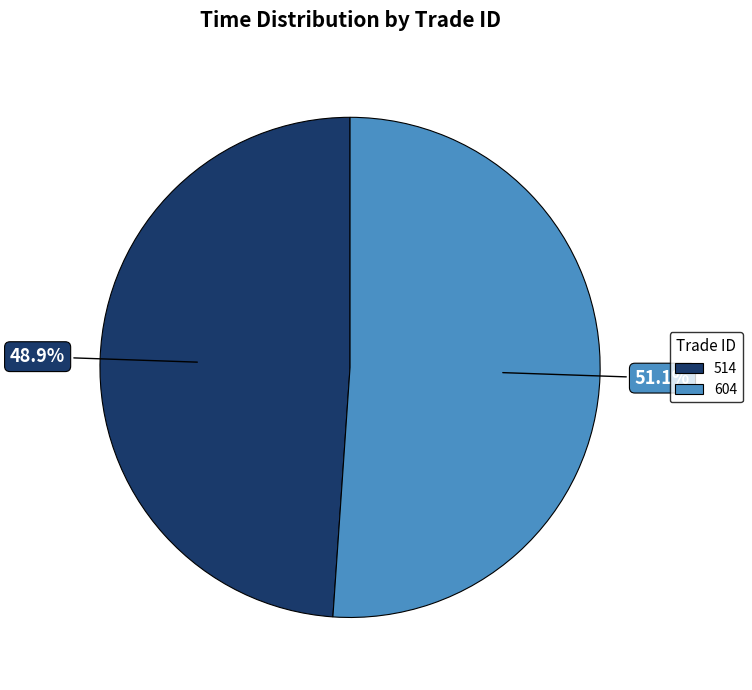

The 604 slice represents 64% of the pie. True or false?

False